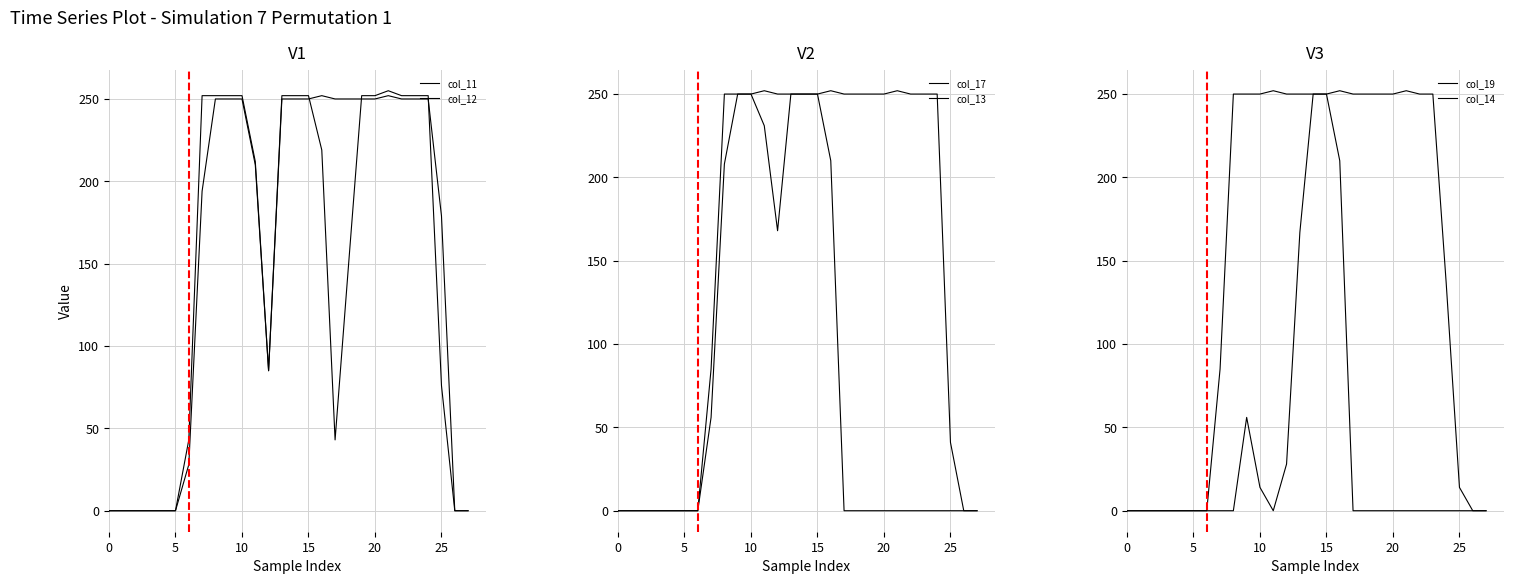

Does the chart have visible grid lines?

Yes